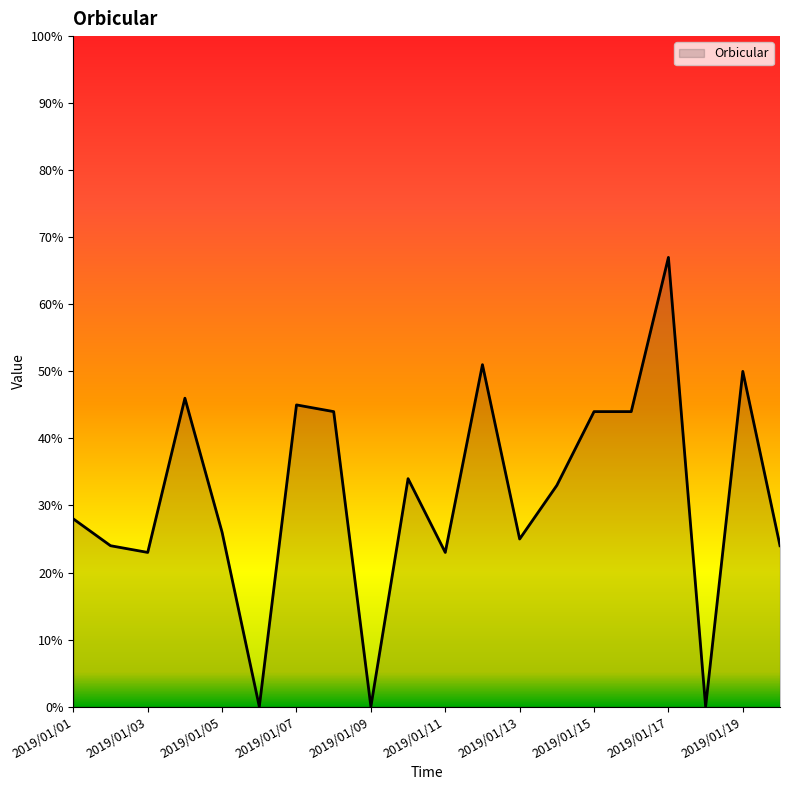

What is the maximum value shown in the chart?

67